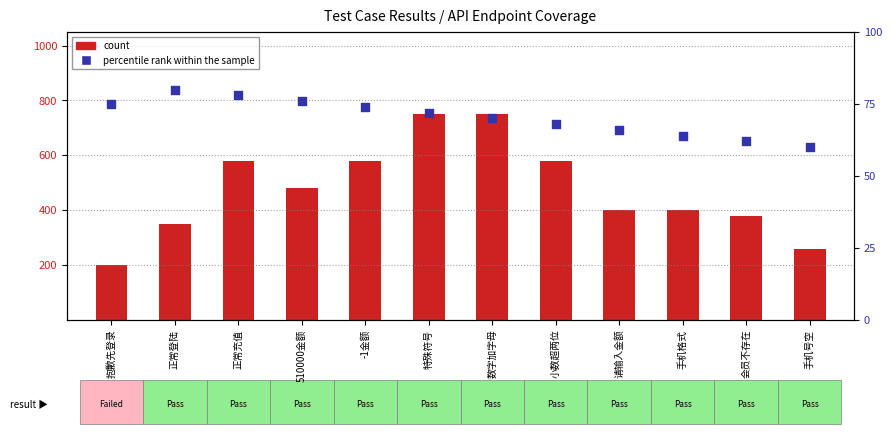

At which category is the sum across all series the highest?

特殊符号